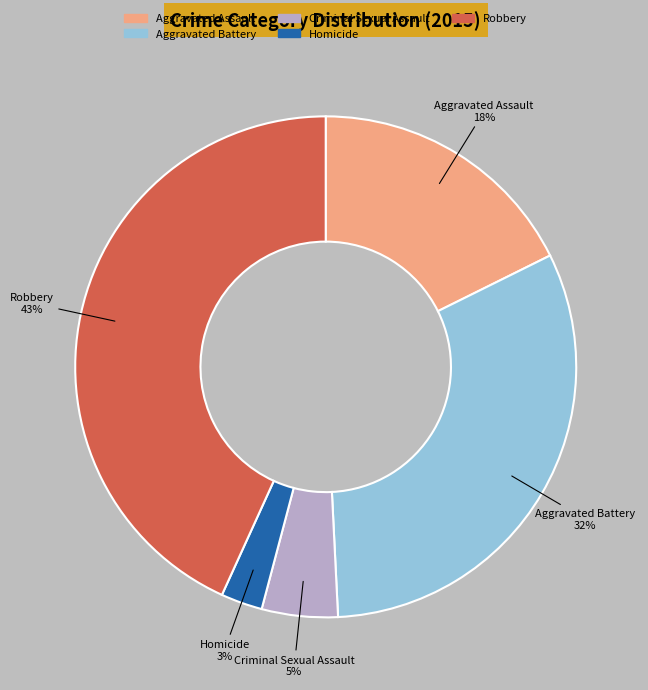

Is it true that Robbery is 43% of the pie?

True